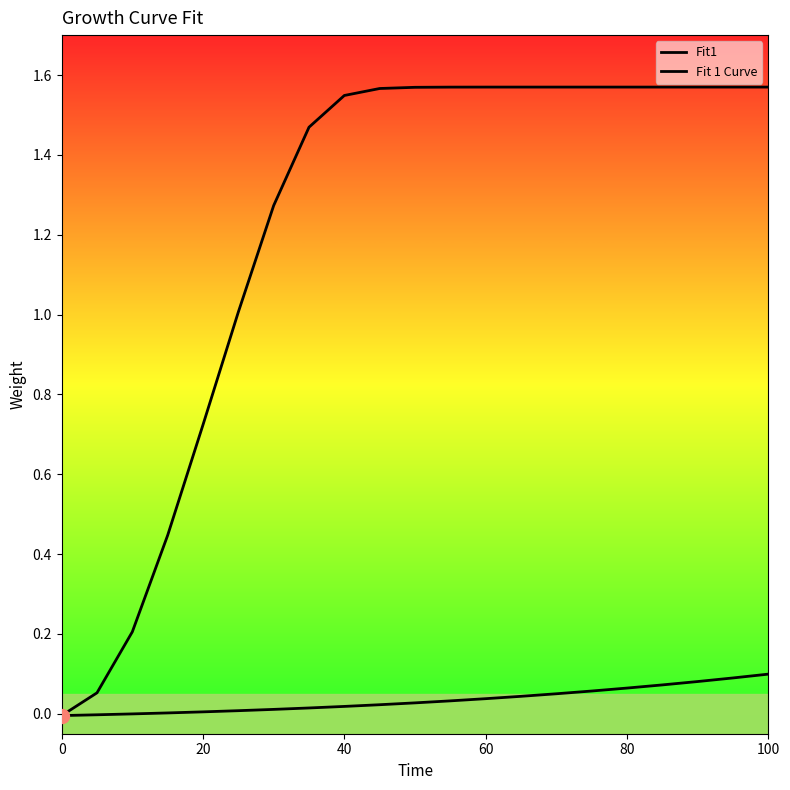

Is the value of Fit1 at 8 greater than the value of Fit 1 Curve at 60?

No